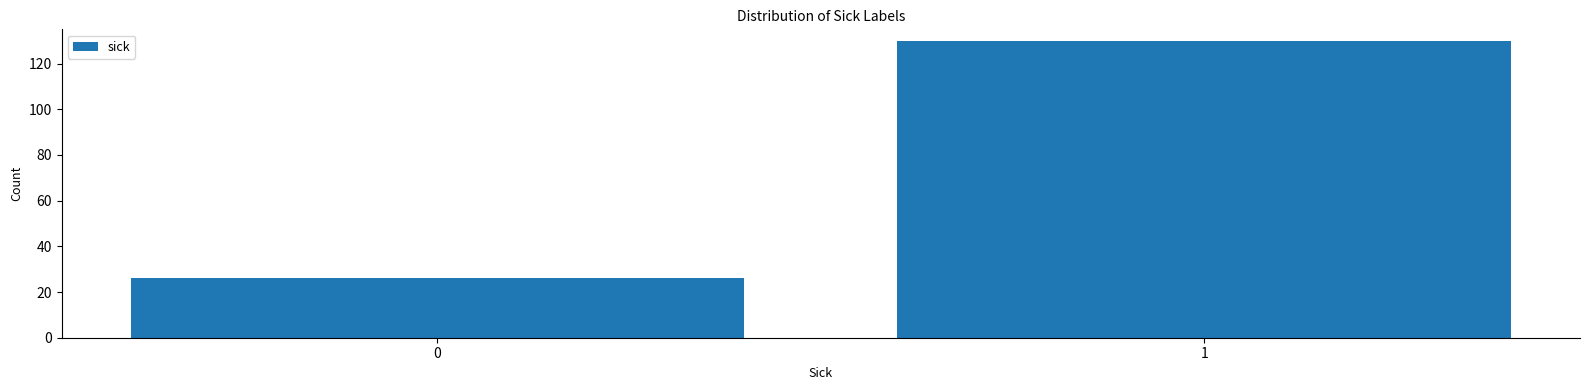

Reading right to left, list all the values displayed in this chart.

1=130	0=26